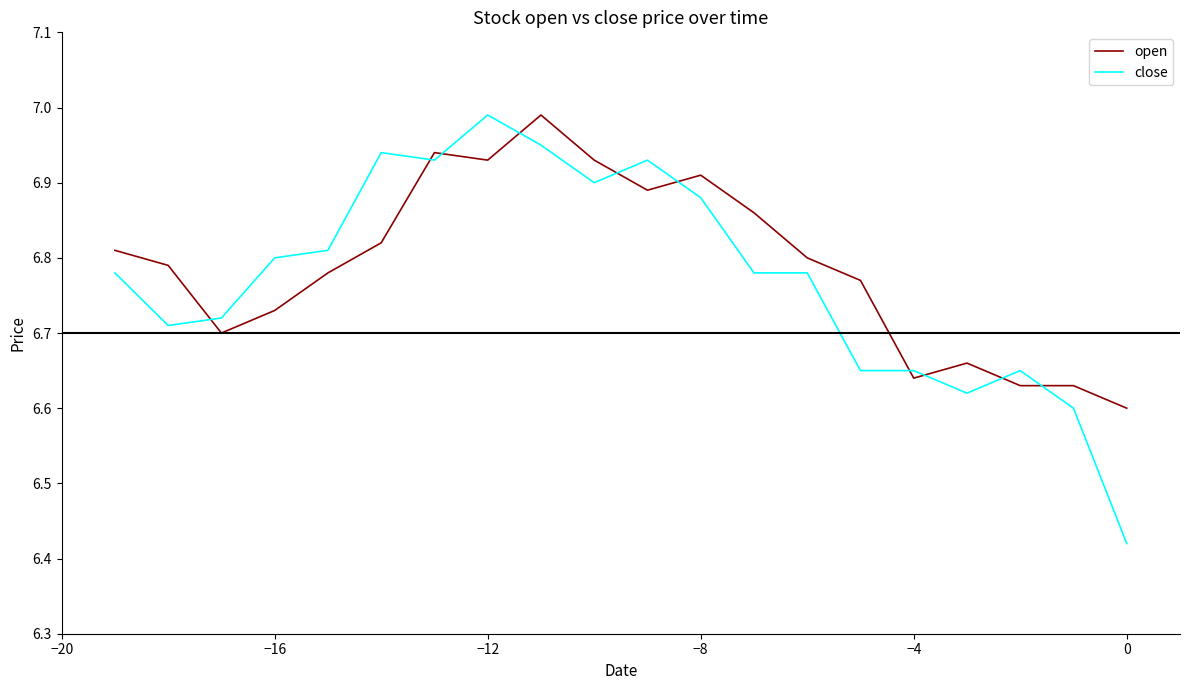

True or false: open and close cross at least once.

True